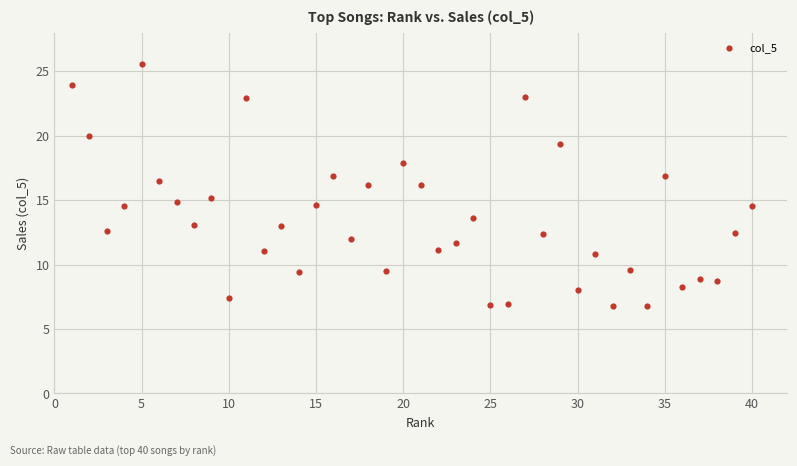

What is the range of Y values (max minus min)?

18.8